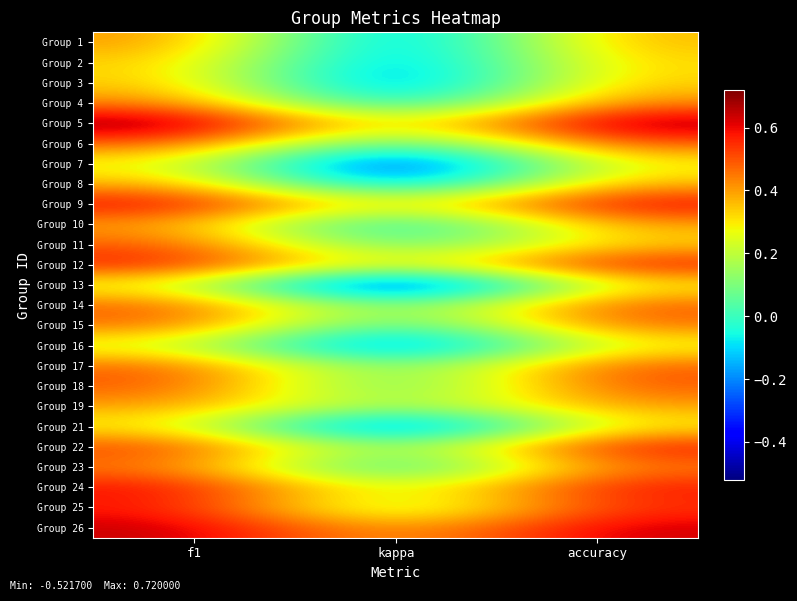

At how many categories does at least one series exceed 0?

3